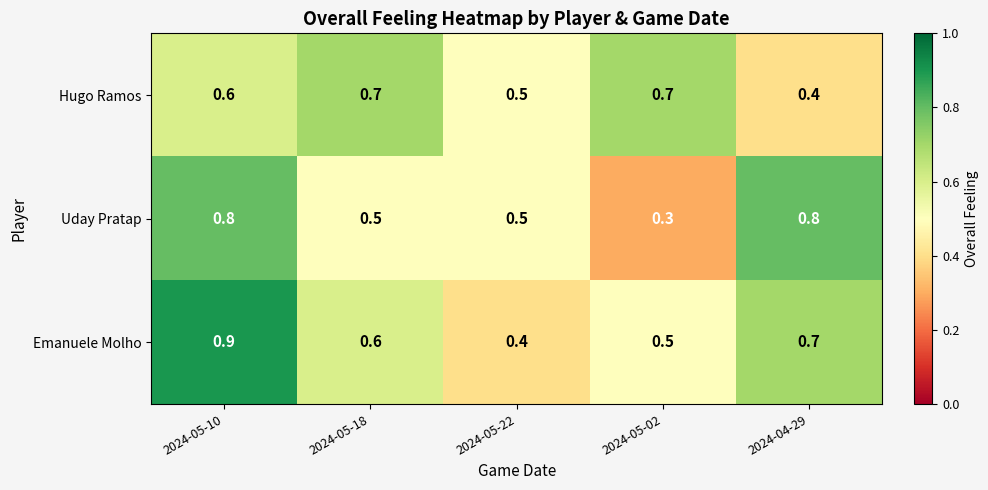

Rank the series at 2024-05-10 from lowest to highest value.

Hugo Ramos, Uday Pratap, Emanuele Molho